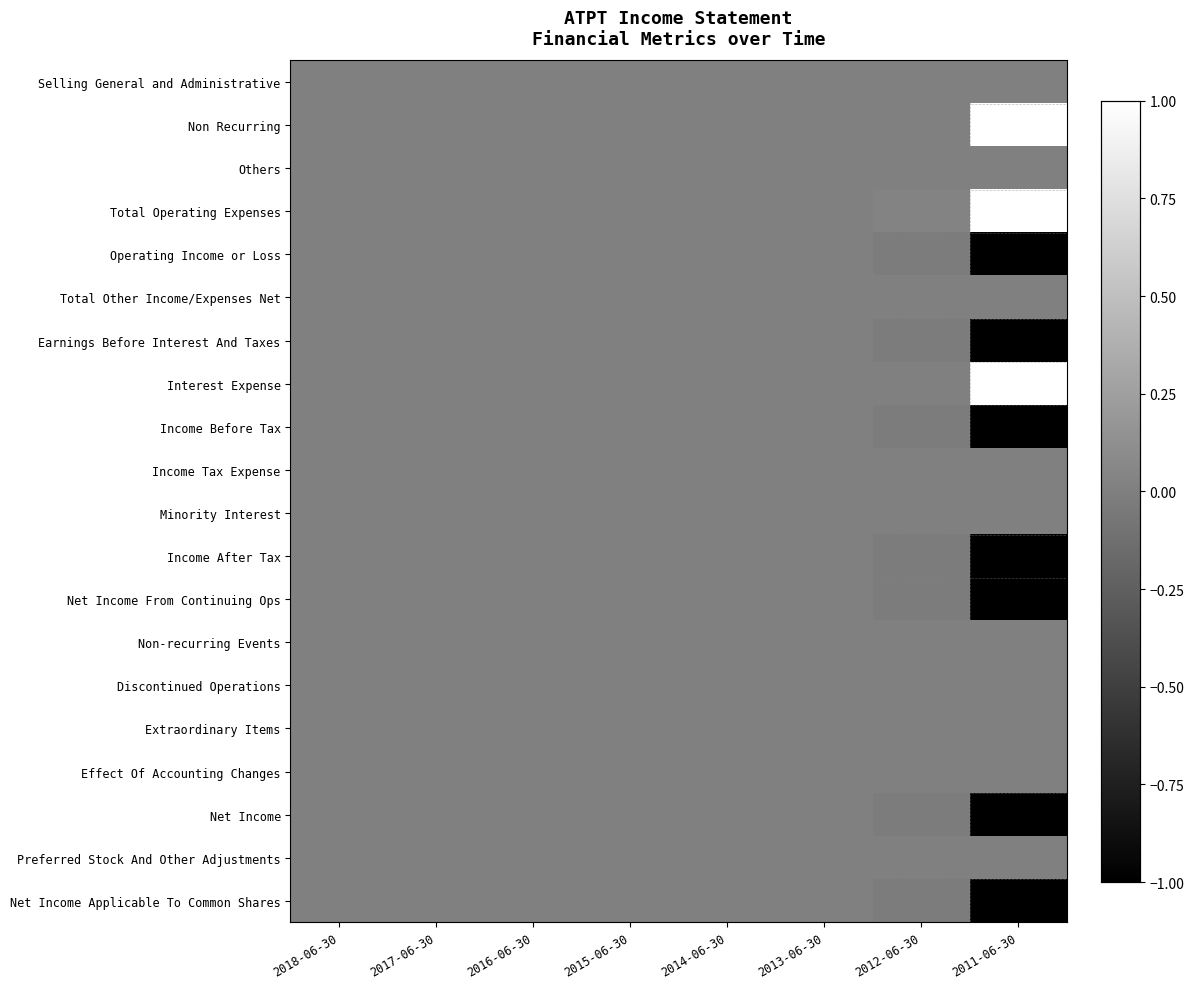

Count the number of data series in this chart.

20